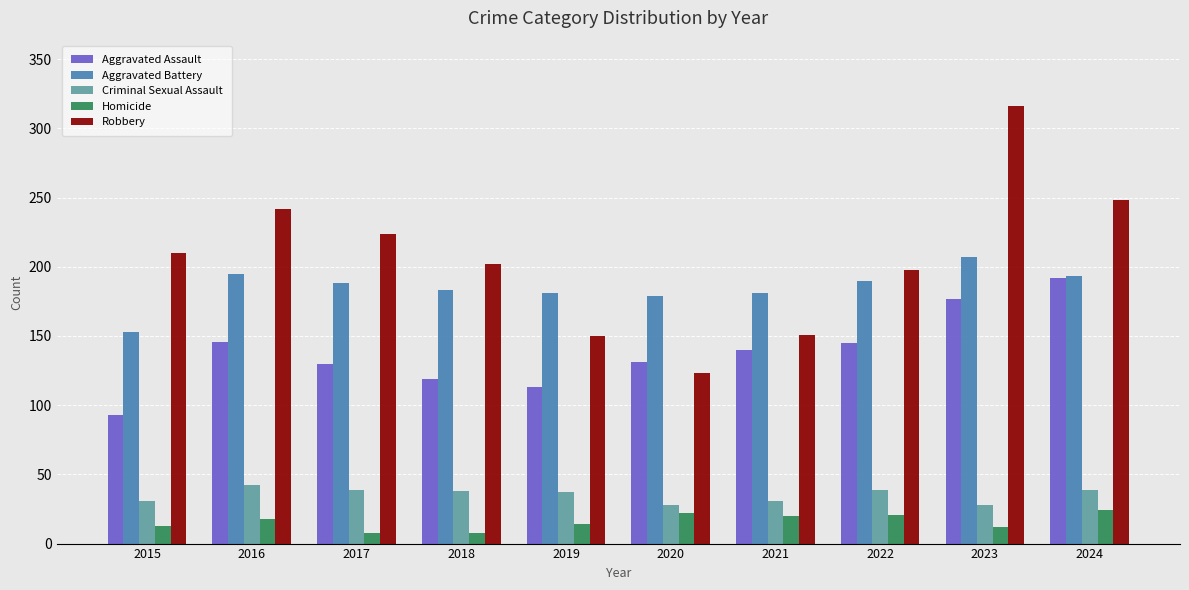

True or false: Aggravated Assault has a value of 140 at 2021.

True